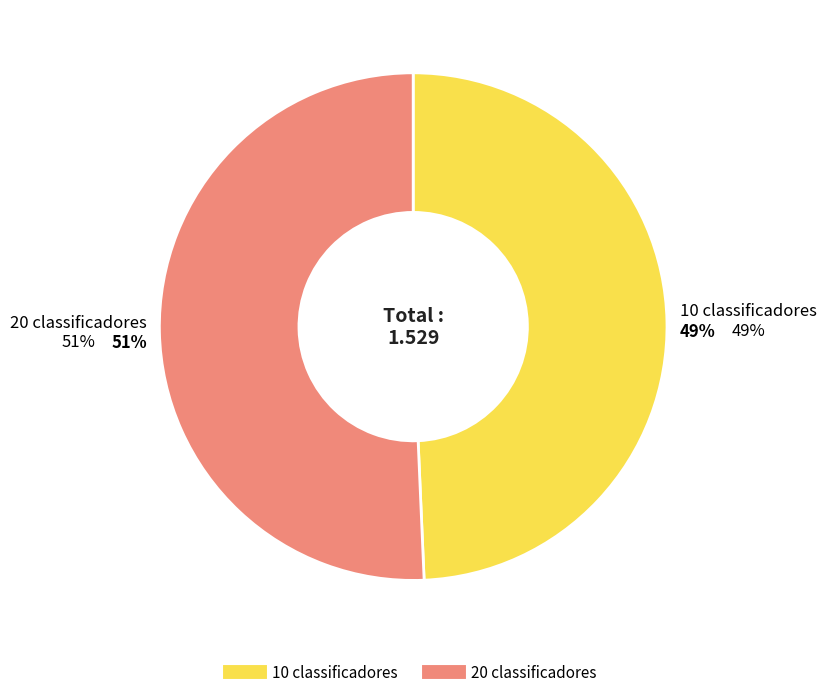

Count the number of slices in the pie.

2